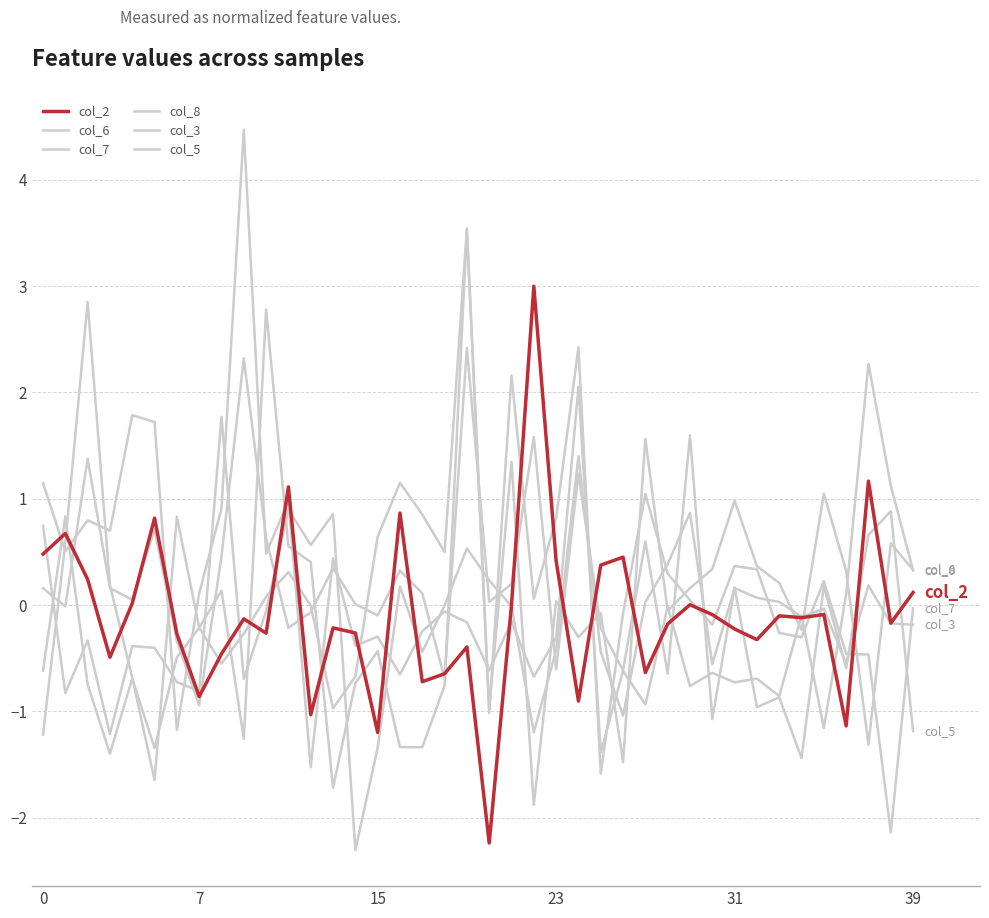

How many lines are shown in the chart?

6